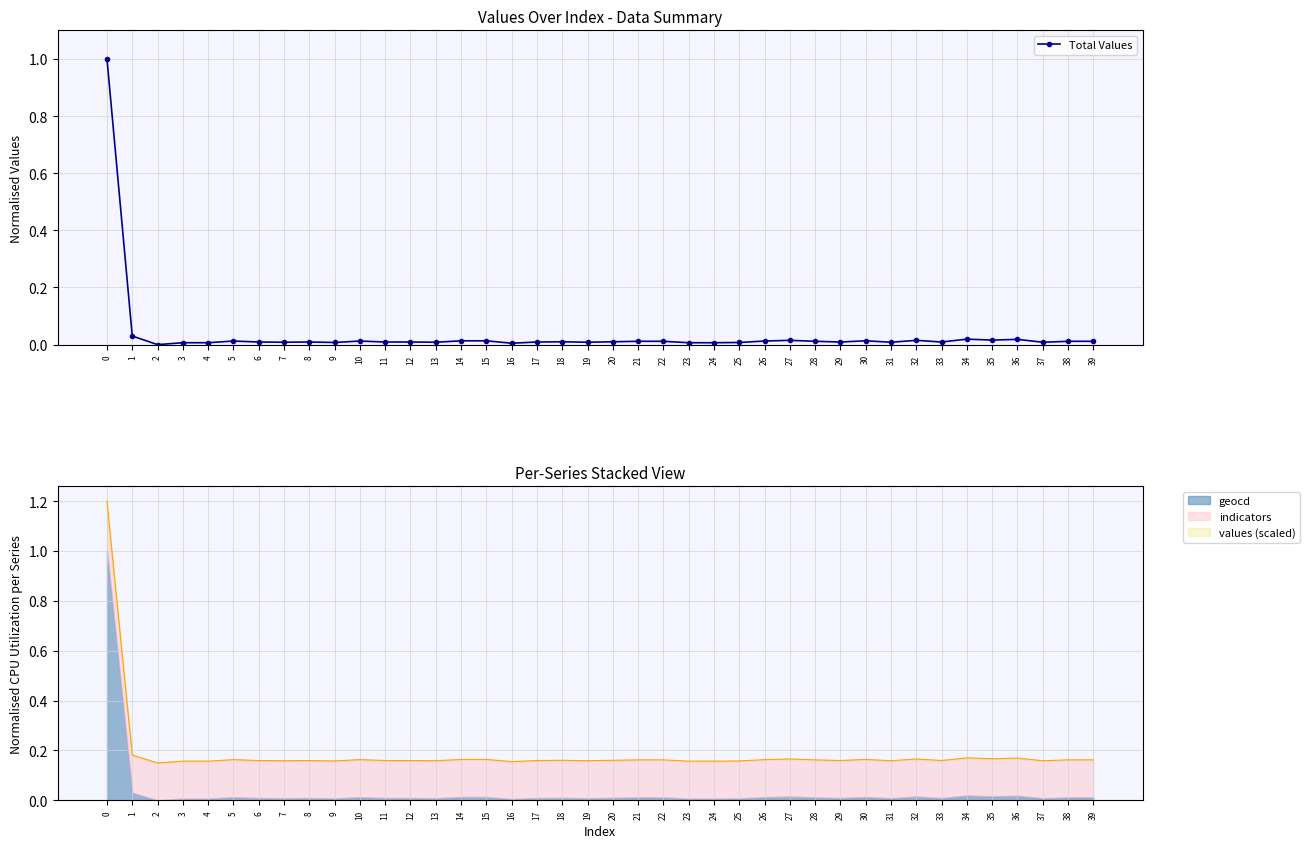

How many lines are shown in the chart?

1